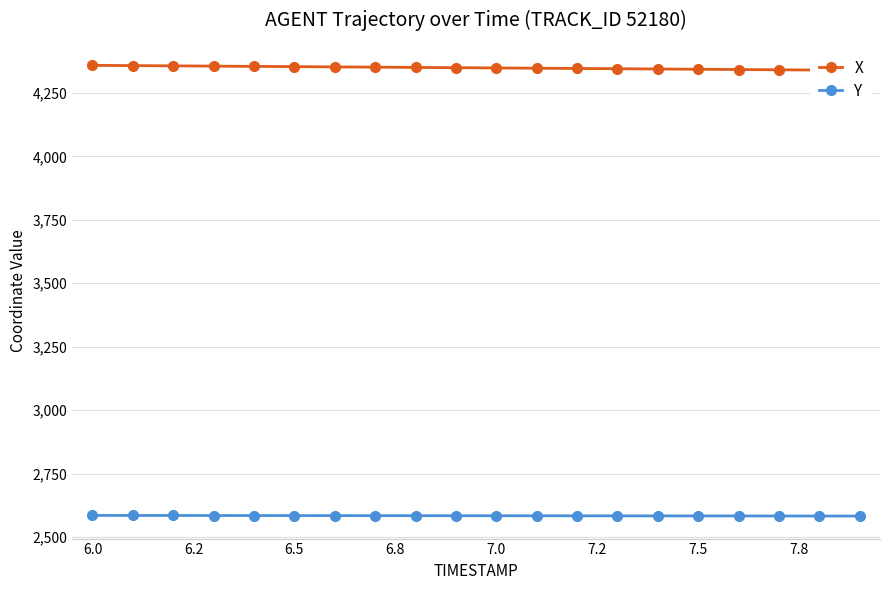

True or false: X has more than 2 points higher than both neighbors.

False